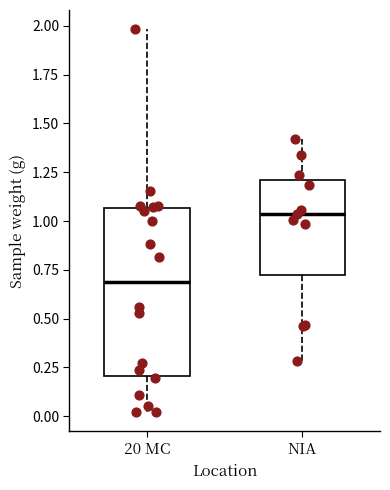

Where does the median line of the box for NIA sit on the y-axis? The values are not printed on the chart, so give them approximately, as read against the axis.

1.05